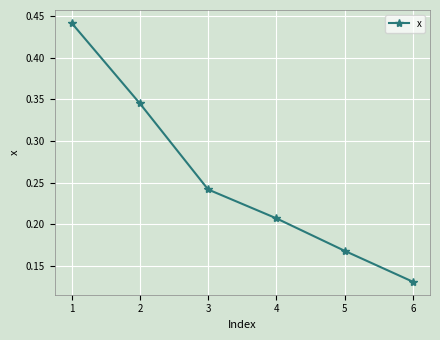

How many lines are shown in the chart?

1